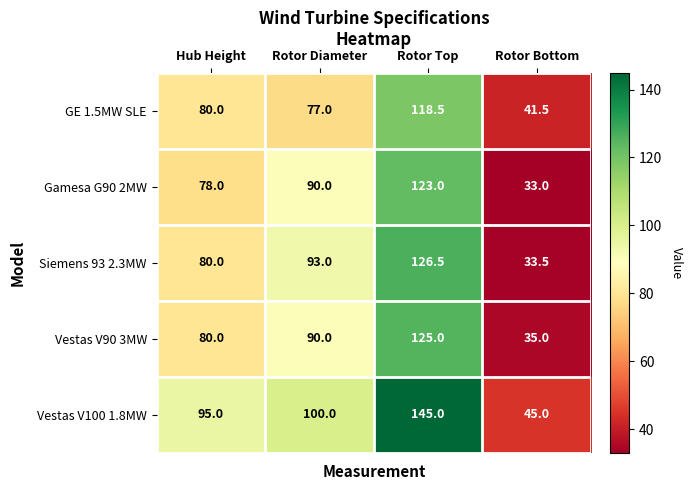

What is the difference between the second highest and minimum values in the GE 1.5MW SLE series?

38.5